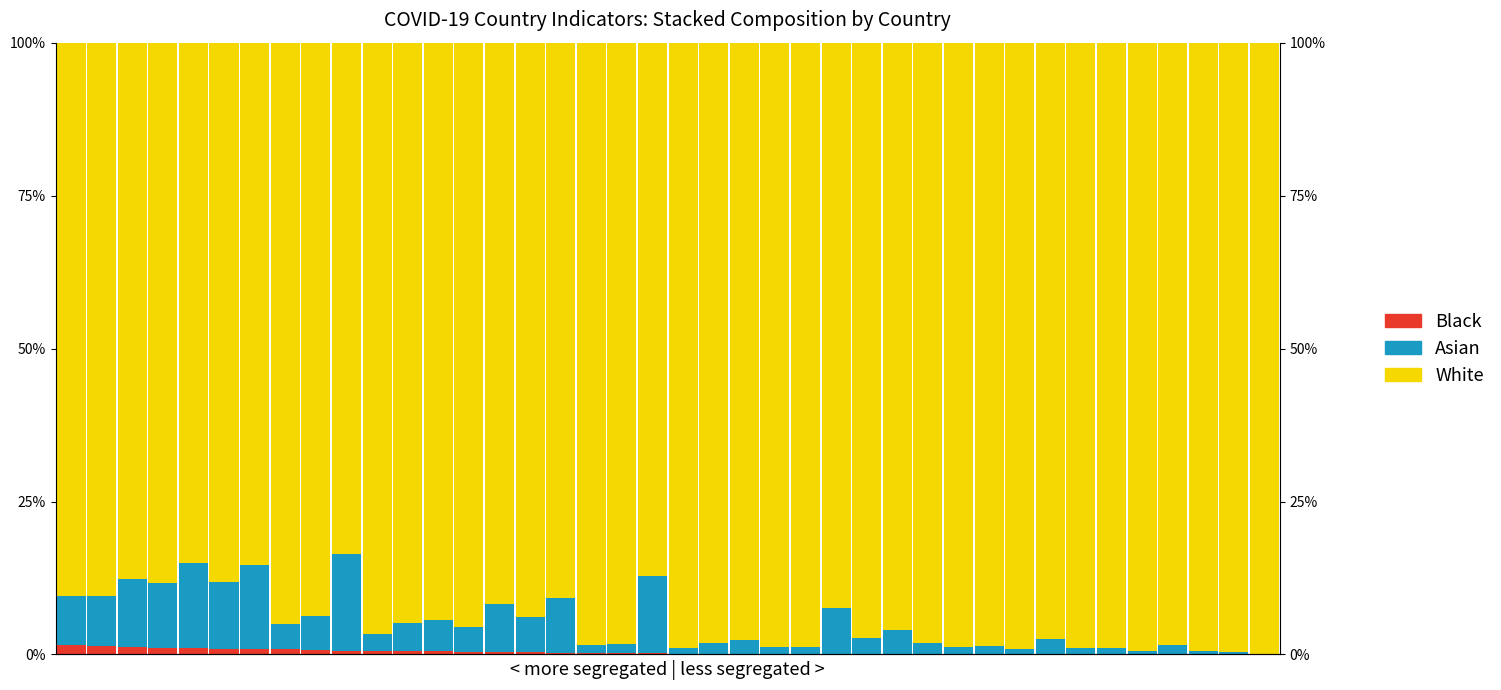

Which series has the largest total across all categories?

White